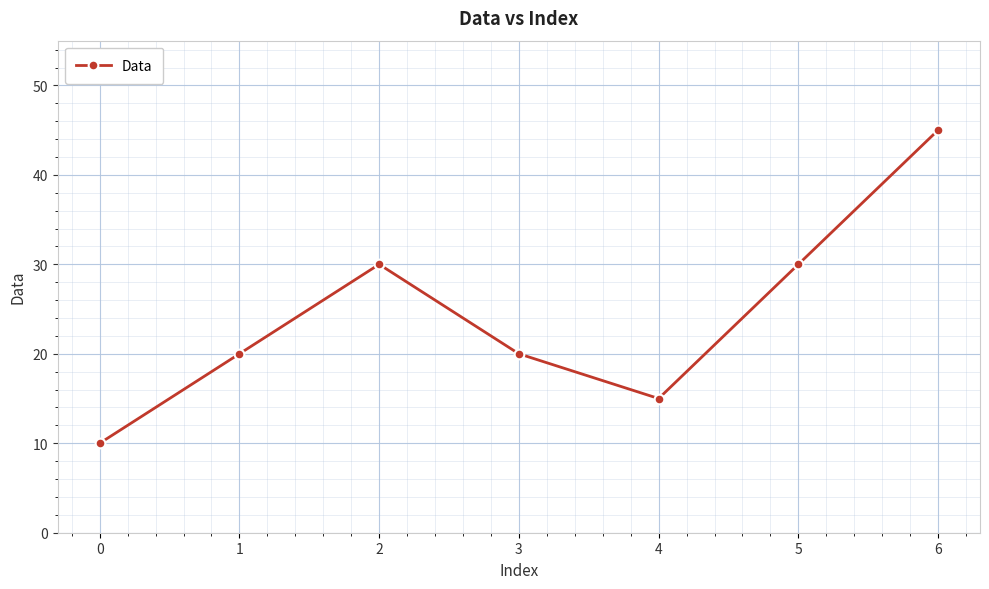

What value does the data have at 4, to the nearest 10?

20